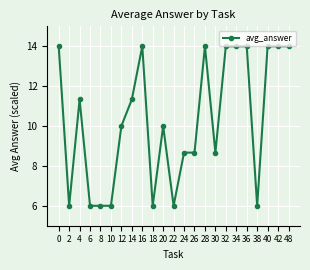

Reading left to right, transcribe all the data shown in this chart.

14.0	6.0	11.3	6.0	6.0	6.0	10.0	11.3	14.0	6.0	10.0	6.0	8.7	8.7	14.0	8.7	14.0	14.0	14.0	6.0	14.0	14.0	14.0